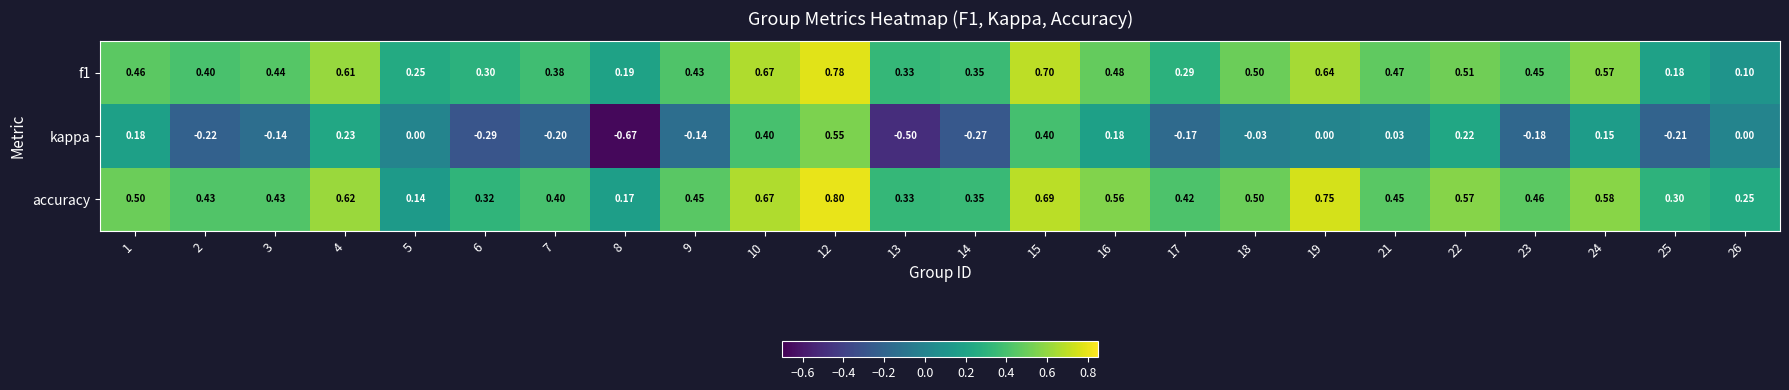

How many series are shown in this chart?

3